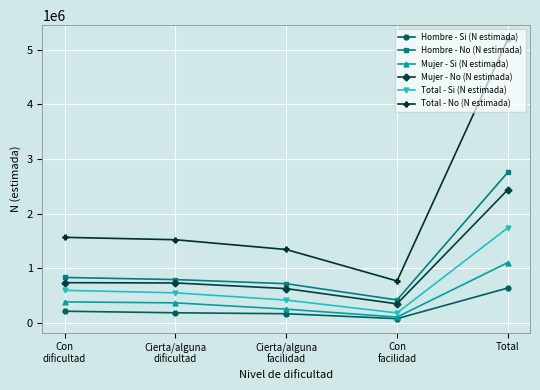

What is the sum of all Total - No (N estimada) values?

10383387